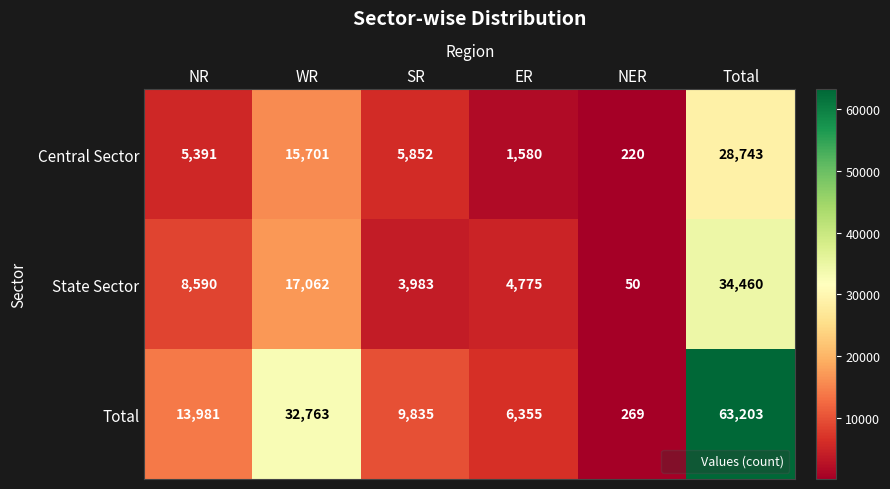

True or false: State Sector has a value of 50559 at Total.

False